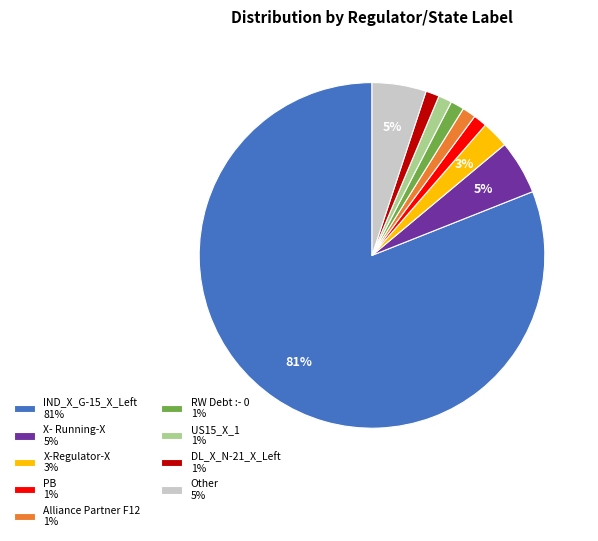

Combined, do X- Running-X 5% and DL_X_N-21_X_Left 1% account for over 50%?

No